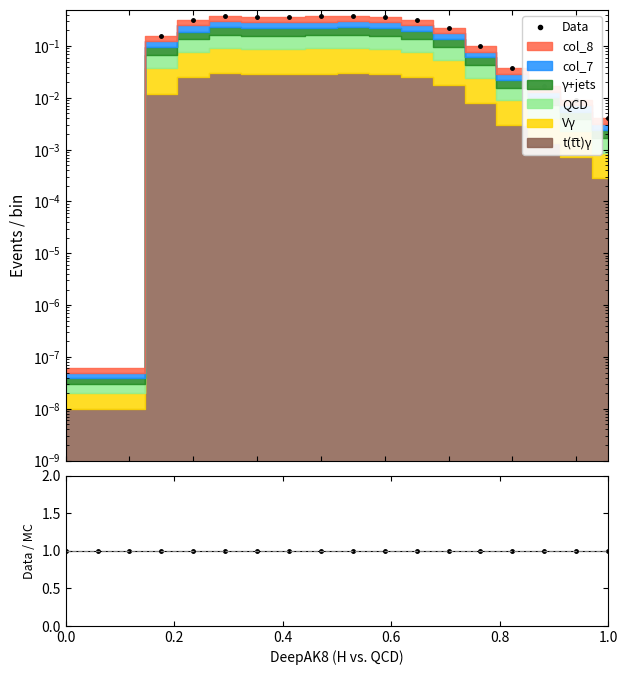

True or false: Data has a value of 0.2 at 7.

False